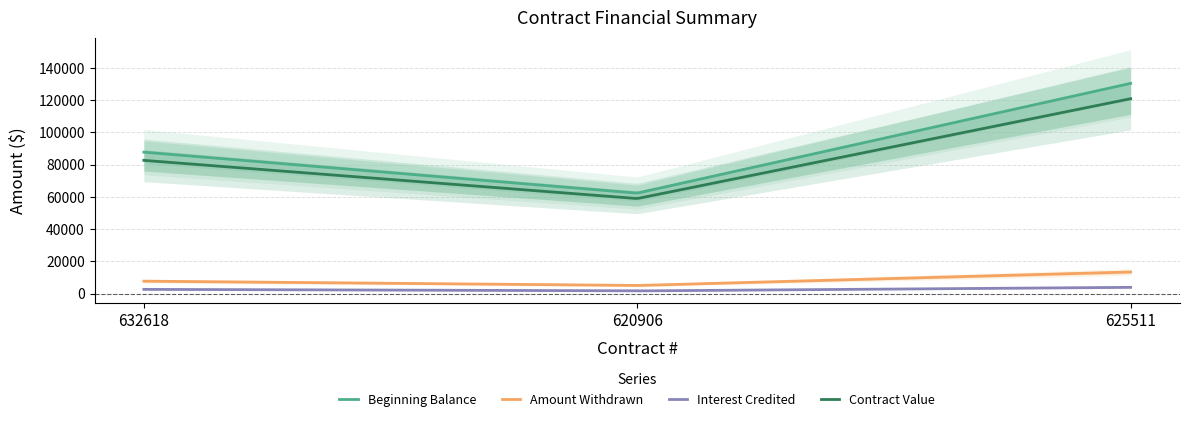

What is the total value across all series at 625511?

268689.4